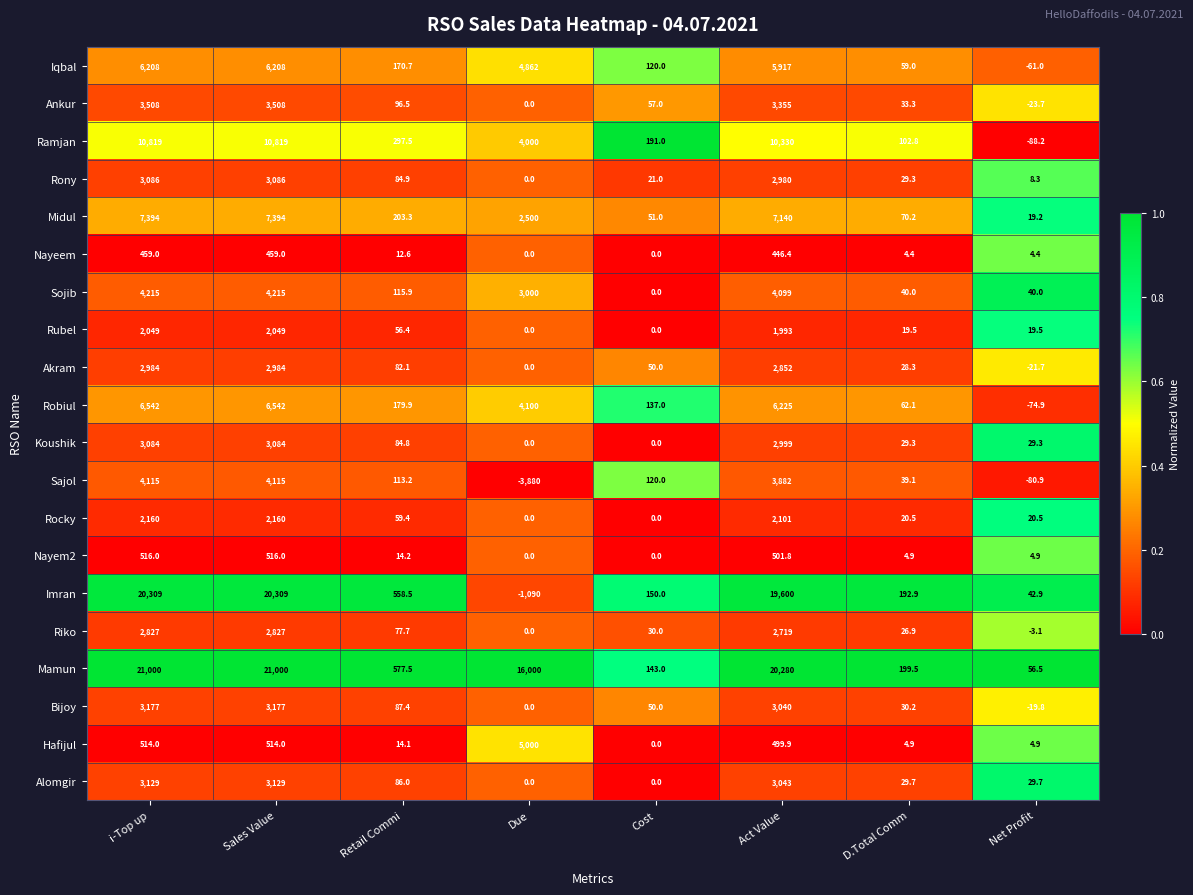

Where does the Bijoy series first go above 87?

i-Top up